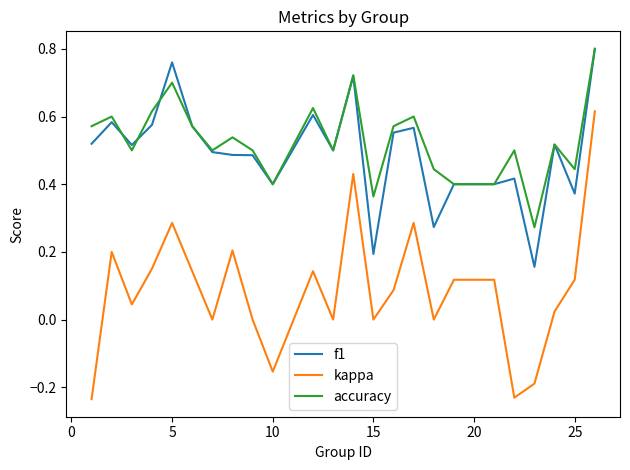

Which series has the widest spread of values?

kappa